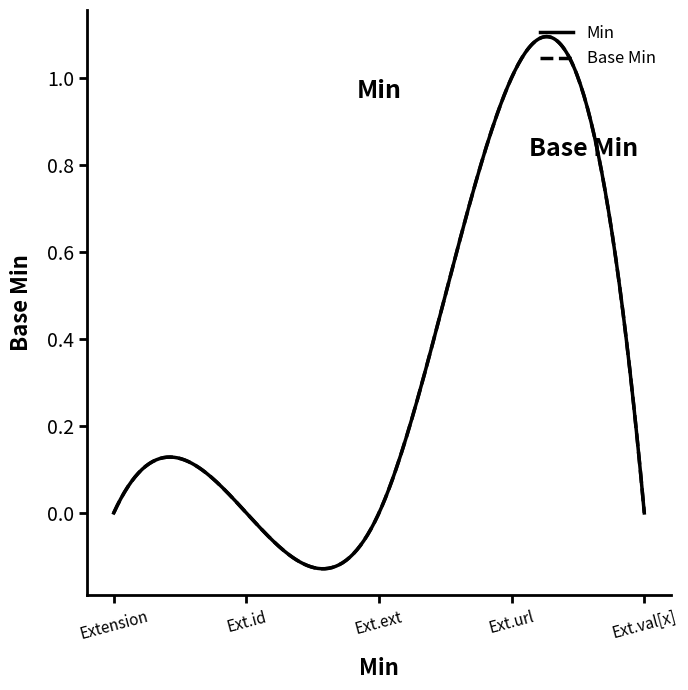

Does the chart display data point markers on the line(s)?

No